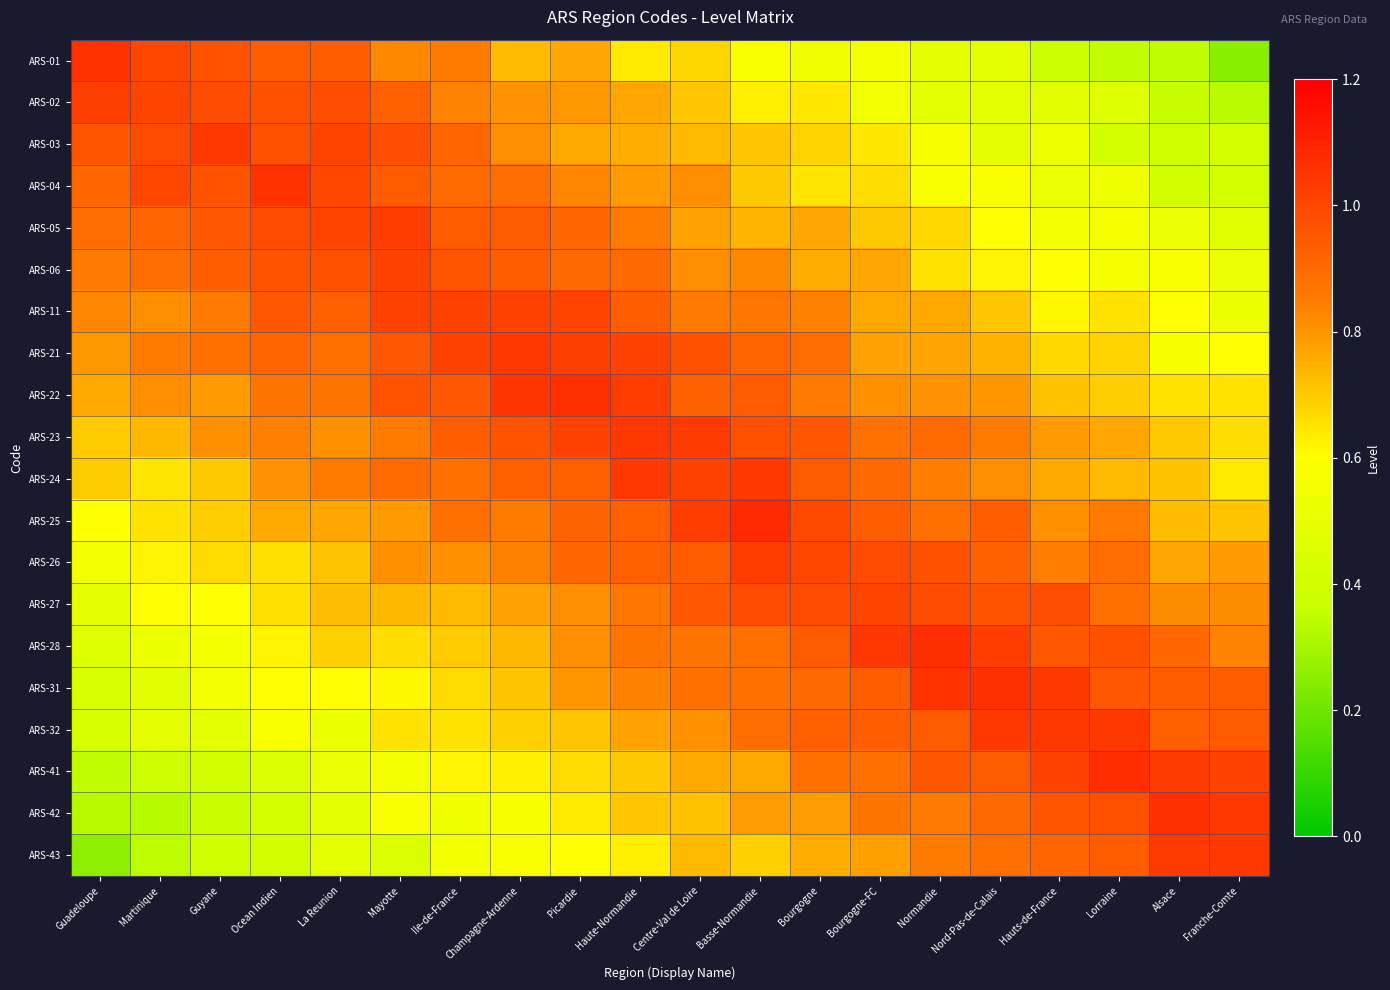

Reading left to right, extract all data points from this chart.

row_0: Guadeloupe=1.1	Martinique=1.0	Guyane=1.0	Ocean Indien=0.9	La Reunion=0.9	Mayotte=0.8	Ile-de-France=0.8	Champagne-Ardenne=0.7	Picardie=0.8	Haute-Normandie=0.6	Centre-Val de Loire=0.7	Basse-Normandie=0.6	Bourgogne=0.5	Bourgogne-FC=0.6	Normandie=0.5	Nord-Pas-de-Calais=0.5	Hauts-de-France=0.4	Lorraine=0.3	Alsace=0.3	Franche-Comte=0.2
row_1: Guadeloupe=1.0	Martinique=1.0	Guyane=1.0	Ocean Indien=1.0	La Reunion=1.0	Mayotte=0.9	Ile-de-France=0.8	Champagne-Ardenne=0.8	Picardie=0.8	Haute-Normandie=0.8	Centre-Val de Loire=0.7	Basse-Normandie=0.6	Bourgogne=0.6	Bourgogne-FC=0.5	Normandie=0.5	Nord-Pas-de-Calais=0.5	Hauts-de-France=0.5	Lorraine=0.5	Alsace=0.4	Franche-Comte=0.3
row_2: Guadeloupe=1.0	Martinique=1.0	Guyane=1.0	Ocean Indien=1.0	La Reunion=1.0	Mayotte=1.0	Ile-de-France=0.9	Champagne-Ardenne=0.8	Picardie=0.8	Haute-Normandie=0.8	Centre-Val de Loire=0.7	Basse-Normandie=0.7	Bourgogne=0.7	Bourgogne-FC=0.6	Normandie=0.6	Nord-Pas-de-Calais=0.5	Hauts-de-France=0.5	Lorraine=0.4	Alsace=0.4	Franche-Comte=0.4
row_3: Guadeloupe=0.9	Martinique=1.0	Guyane=1.0	Ocean Indien=1.1	La Reunion=1.0	Mayotte=0.9	Ile-de-France=0.9	Champagne-Ardenne=0.9	Picardie=0.8	Haute-Normandie=0.8	Centre-Val de Loire=0.8	Basse-Normandie=0.7	Bourgogne=0.7	Bourgogne-FC=0.7	Normandie=0.6	Nord-Pas-de-Calais=0.6	Hauts-de-France=0.5	Lorraine=0.5	Alsace=0.4	Franche-Comte=0.4
row_4: Guadeloupe=0.9	Martinique=0.9	Guyane=0.9	Ocean Indien=1.0	La Reunion=1.0	Mayotte=1.0	Ile-de-France=0.9	Champagne-Ardenne=0.9	Picardie=0.9	Haute-Normandie=0.8	Centre-Val de Loire=0.8	Basse-Normandie=0.7	Bourgogne=0.8	Bourgogne-FC=0.7	Normandie=0.7	Nord-Pas-de-Calais=0.6	Hauts-de-France=0.5	Lorraine=0.6	Alsace=0.5	Franche-Comte=0.5
row_5: Guadeloupe=0.9	Martinique=0.9	Guyane=0.9	Ocean Indien=1.0	La Reunion=1.0	Mayotte=1.0	Ile-de-France=1.0	Champagne-Ardenne=0.9	Picardie=0.9	Haute-Normandie=0.9	Centre-Val de Loire=0.8	Basse-Normandie=0.8	Bourgogne=0.8	Bourgogne-FC=0.8	Normandie=0.7	Nord-Pas-de-Calais=0.6	Hauts-de-France=0.6	Lorraine=0.6	Alsace=0.6	Franche-Comte=0.5
row_6: Guadeloupe=0.8	Martinique=0.8	Guyane=0.9	Ocean Indien=0.9	La Reunion=0.9	Mayotte=1.0	Ile-de-France=1.0	Champagne-Ardenne=1.0	Picardie=1.0	Haute-Normandie=0.9	Centre-Val de Loire=0.9	Basse-Normandie=0.9	Bourgogne=0.8	Bourgogne-FC=0.8	Normandie=0.8	Nord-Pas-de-Calais=0.7	Hauts-de-France=0.6	Lorraine=0.7	Alsace=0.6	Franche-Comte=0.5
row_7: Guadeloupe=0.8	Martinique=0.9	Guyane=0.9	Ocean Indien=0.9	La Reunion=0.9	Mayotte=0.9	Ile-de-France=1.0	Champagne-Ardenne=1.0	Picardie=1.0	Haute-Normandie=1.0	Centre-Val de Loire=1.0	Basse-Normandie=0.9	Bourgogne=0.9	Bourgogne-FC=0.8	Normandie=0.8	Nord-Pas-de-Calais=0.7	Hauts-de-France=0.7	Lorraine=0.7	Alsace=0.6	Franche-Comte=0.6
row_8: Guadeloupe=0.8	Martinique=0.8	Guyane=0.8	Ocean Indien=0.9	La Reunion=0.9	Mayotte=1.0	Ile-de-France=0.9	Champagne-Ardenne=1.0	Picardie=1.1	Haute-Normandie=1.0	Centre-Val de Loire=0.9	Basse-Normandie=0.9	Bourgogne=0.9	Bourgogne-FC=0.8	Normandie=0.8	Nord-Pas-de-Calais=0.8	Hauts-de-France=0.7	Lorraine=0.7	Alsace=0.7	Franche-Comte=0.7
row_9: Guadeloupe=0.7	Martinique=0.7	Guyane=0.8	Ocean Indien=0.8	La Reunion=0.8	Mayotte=0.9	Ile-de-France=0.9	Champagne-Ardenne=1.0	Picardie=1.0	Haute-Normandie=1.0	Centre-Val de Loire=1.0	Basse-Normandie=1.0	Bourgogne=1.0	Bourgogne-FC=0.9	Normandie=0.9	Nord-Pas-de-Calais=0.8	Hauts-de-France=0.8	Lorraine=0.8	Alsace=0.7	Franche-Comte=0.7
row_10: Guadeloupe=0.7	Martinique=0.7	Guyane=0.7	Ocean Indien=0.8	La Reunion=0.9	Mayotte=0.9	Ile-de-France=0.9	Champagne-Ardenne=0.9	Picardie=0.9	Haute-Normandie=1.0	Centre-Val de Loire=1.0	Basse-Normandie=1.0	Bourgogne=0.9	Bourgogne-FC=0.9	Normandie=0.8	Nord-Pas-de-Calais=0.8	Hauts-de-France=0.8	Lorraine=0.7	Alsace=0.7	Franche-Comte=0.6
row_11: Guadeloupe=0.6	Martinique=0.7	Guyane=0.7	Ocean Indien=0.8	La Reunion=0.8	Mayotte=0.8	Ile-de-France=0.9	Champagne-Ardenne=0.9	Picardie=0.9	Haute-Normandie=0.9	Centre-Val de Loire=1.0	Basse-Normandie=1.1	Bourgogne=1.0	Bourgogne-FC=0.9	Normandie=0.9	Nord-Pas-de-Calais=0.9	Hauts-de-France=0.8	Lorraine=0.9	Alsace=0.7	Franche-Comte=0.7
row_12: Guadeloupe=0.5	Martinique=0.6	Guyane=0.7	Ocean Indien=0.7	La Reunion=0.7	Mayotte=0.8	Ile-de-France=0.8	Champagne-Ardenne=0.8	Picardie=0.9	Haute-Normandie=0.9	Centre-Val de Loire=0.9	Basse-Normandie=1.0	Bourgogne=1.0	Bourgogne-FC=1.0	Normandie=1.0	Nord-Pas-de-Calais=0.9	Hauts-de-France=0.8	Lorraine=0.9	Alsace=0.8	Franche-Comte=0.8
row_13: Guadeloupe=0.5	Martinique=0.6	Guyane=0.6	Ocean Indien=0.7	La Reunion=0.7	Mayotte=0.7	Ile-de-France=0.7	Champagne-Ardenne=0.8	Picardie=0.8	Haute-Normandie=0.9	Centre-Val de Loire=0.9	Basse-Normandie=1.0	Bourgogne=1.0	Bourgogne-FC=1.0	Normandie=1.0	Nord-Pas-de-Calais=1.0	Hauts-de-France=1.0	Lorraine=0.9	Alsace=0.8	Franche-Comte=0.8
row_14: Guadeloupe=0.5	Martinique=0.5	Guyane=0.6	Ocean Indien=0.6	La Reunion=0.7	Mayotte=0.7	Ile-de-France=0.7	Champagne-Ardenne=0.7	Picardie=0.8	Haute-Normandie=0.9	Centre-Val de Loire=0.9	Basse-Normandie=0.9	Bourgogne=0.9	Bourgogne-FC=1.0	Normandie=1.1	Nord-Pas-de-Calais=1.0	Hauts-de-France=1.0	Lorraine=1.0	Alsace=0.9	Franche-Comte=0.8
row_15: Guadeloupe=0.4	Martinique=0.5	Guyane=0.5	Ocean Indien=0.6	La Reunion=0.6	Mayotte=0.6	Ile-de-France=0.7	Champagne-Ardenne=0.7	Picardie=0.8	Haute-Normandie=0.8	Centre-Val de Loire=0.9	Basse-Normandie=0.9	Bourgogne=0.9	Bourgogne-FC=0.9	Normandie=1.1	Nord-Pas-de-Calais=1.1	Hauts-de-France=1.0	Lorraine=1.0	Alsace=0.9	Franche-Comte=0.9
row_16: Guadeloupe=0.4	Martinique=0.5	Guyane=0.5	Ocean Indien=0.6	La Reunion=0.5	Mayotte=0.7	Ile-de-France=0.7	Champagne-Ardenne=0.7	Picardie=0.7	Haute-Normandie=0.8	Centre-Val de Loire=0.8	Basse-Normandie=0.9	Bourgogne=0.9	Bourgogne-FC=0.9	Normandie=0.9	Nord-Pas-de-Calais=1.0	Hauts-de-France=1.0	Lorraine=1.0	Alsace=0.9	Franche-Comte=0.9
row_17: Guadeloupe=0.3	Martinique=0.4	Guyane=0.4	Ocean Indien=0.4	La Reunion=0.5	Mayotte=0.6	Ile-de-France=0.6	Champagne-Ardenne=0.6	Picardie=0.7	Haute-Normandie=0.7	Centre-Val de Loire=0.8	Basse-Normandie=0.8	Bourgogne=0.9	Bourgogne-FC=0.9	Normandie=1.0	Nord-Pas-de-Calais=0.9	Hauts-de-France=1.0	Lorraine=1.1	Alsace=1.0	Franche-Comte=1.0
row_18: Guadeloupe=0.3	Martinique=0.3	Guyane=0.4	Ocean Indien=0.4	La Reunion=0.5	Mayotte=0.6	Ile-de-France=0.5	Champagne-Ardenne=0.6	Picardie=0.6	Haute-Normandie=0.7	Centre-Val de Loire=0.7	Basse-Normandie=0.8	Bourgogne=0.8	Bourgogne-FC=0.9	Normandie=0.9	Nord-Pas-de-Calais=0.9	Hauts-de-France=1.0	Lorraine=1.0	Alsace=1.1	Franche-Comte=1.0
row_19: Guadeloupe=0.3	Martinique=0.3	Guyane=0.4	Ocean Indien=0.4	La Reunion=0.5	Mayotte=0.4	Ile-de-France=0.6	Champagne-Ardenne=0.6	Picardie=0.6	Haute-Normandie=0.6	Centre-Val de Loire=0.7	Basse-Normandie=0.7	Bourgogne=0.8	Bourgogne-FC=0.8	Normandie=0.9	Nord-Pas-de-Calais=0.9	Hauts-de-France=0.9	Lorraine=0.9	Alsace=1.0	Franche-Comte=1.0